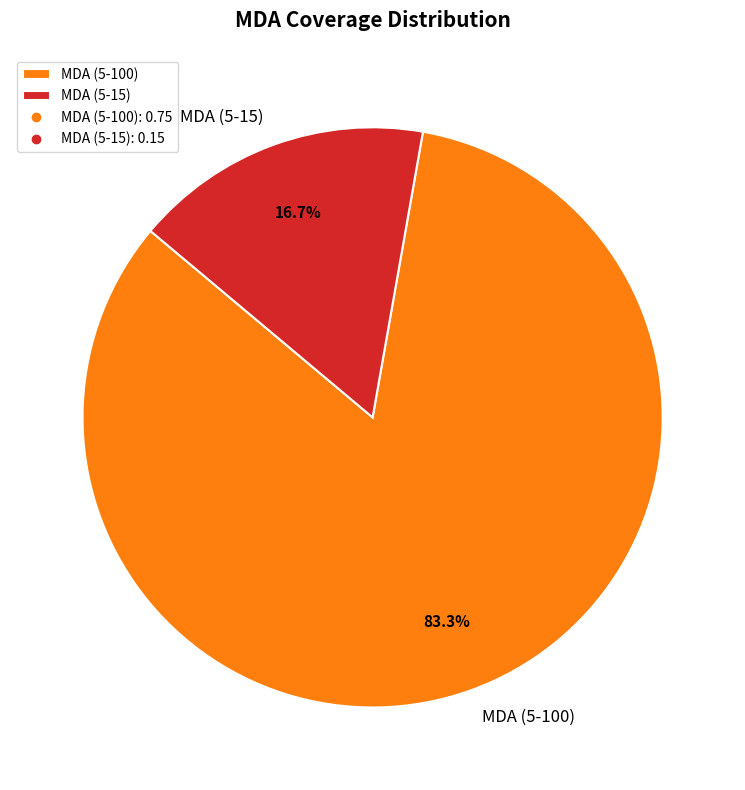

Does any single category account for the majority?

Yes